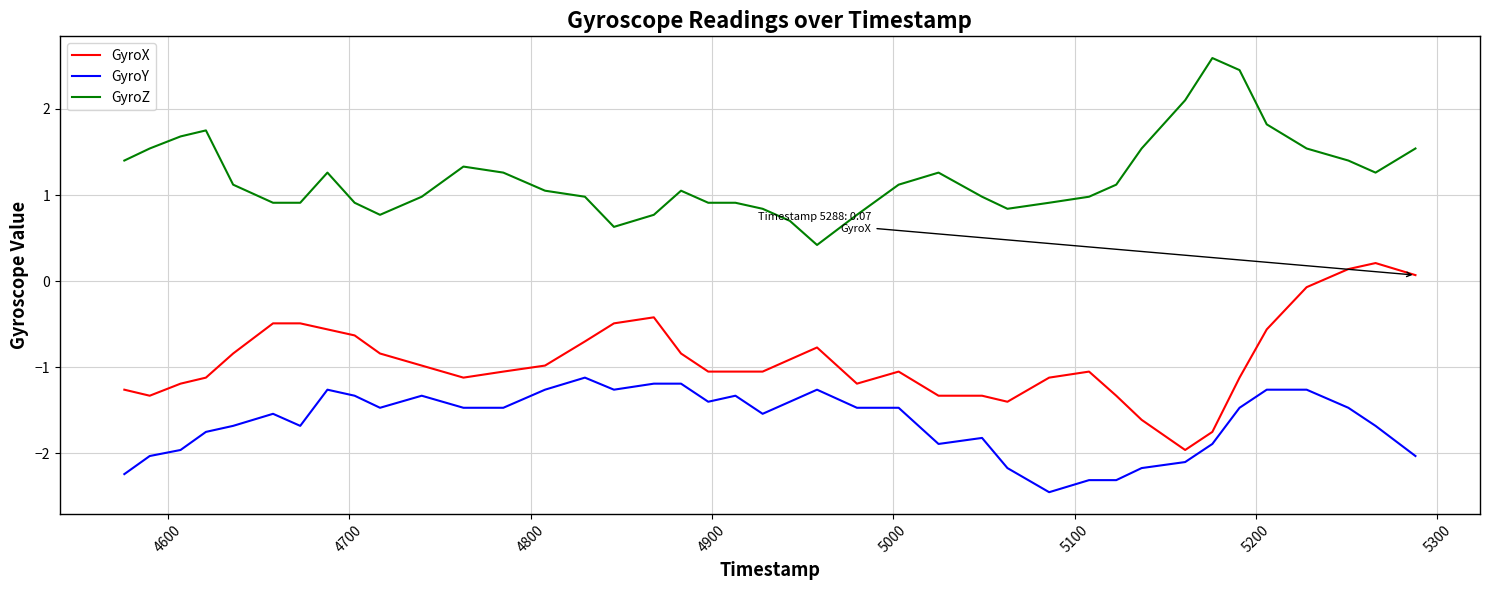

At how many categories does at least one series exceed 0?

40